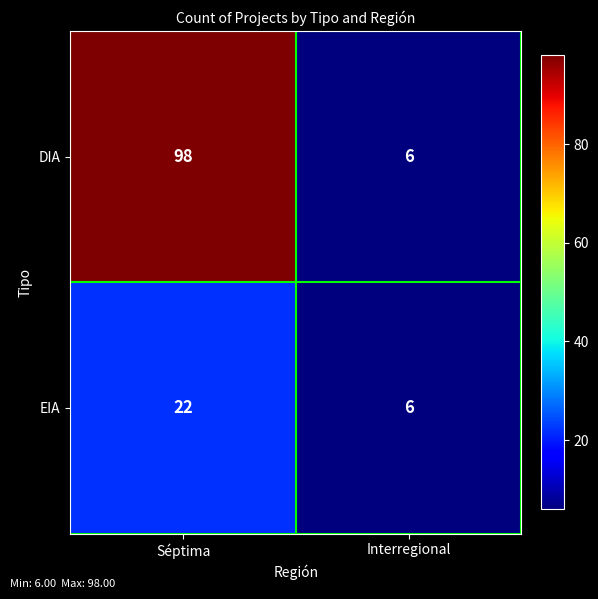

What is the sum of the EIA values at Séptima and Interregional?

28